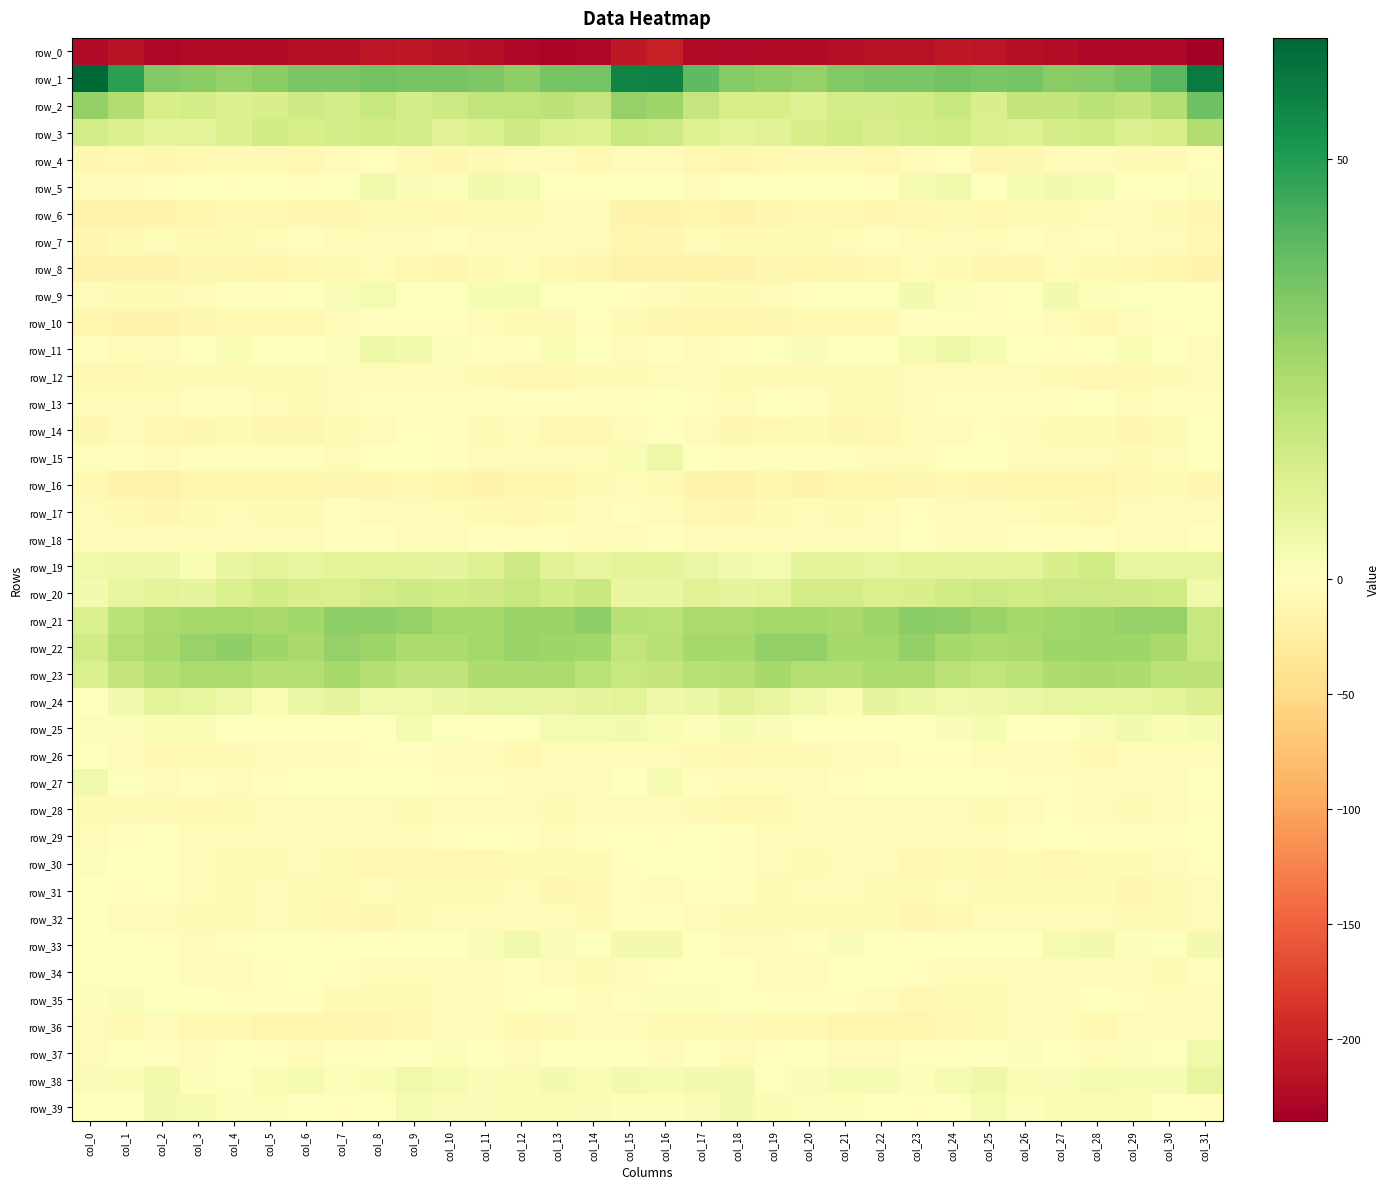

Which series has the largest total across all categories?

row_1